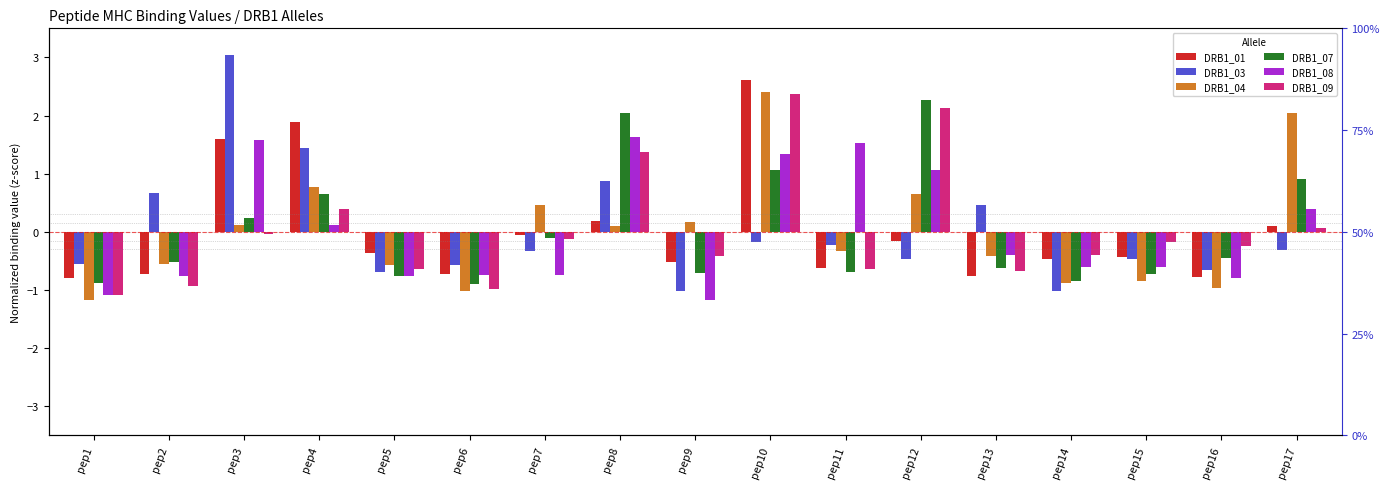

Where does the DRB1_04 series first go above 0?

pep3